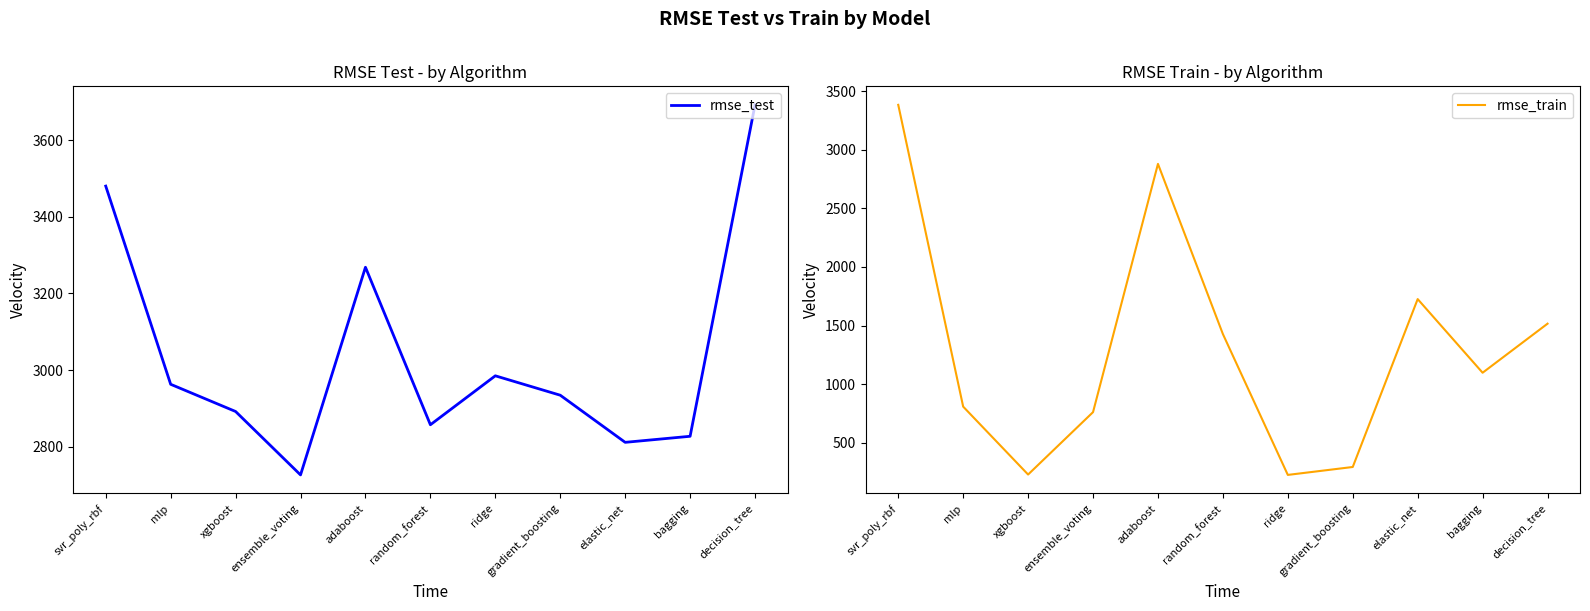

What is the sum of all rmse_train values?

14349.0